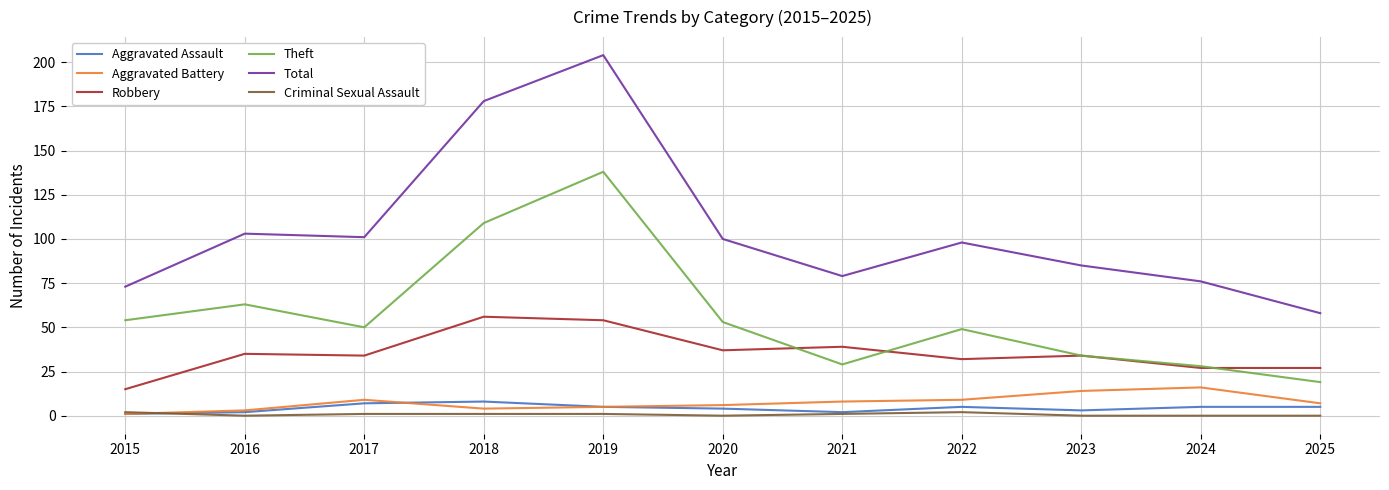

Is it true that Theft equals 53 at 2020?

True